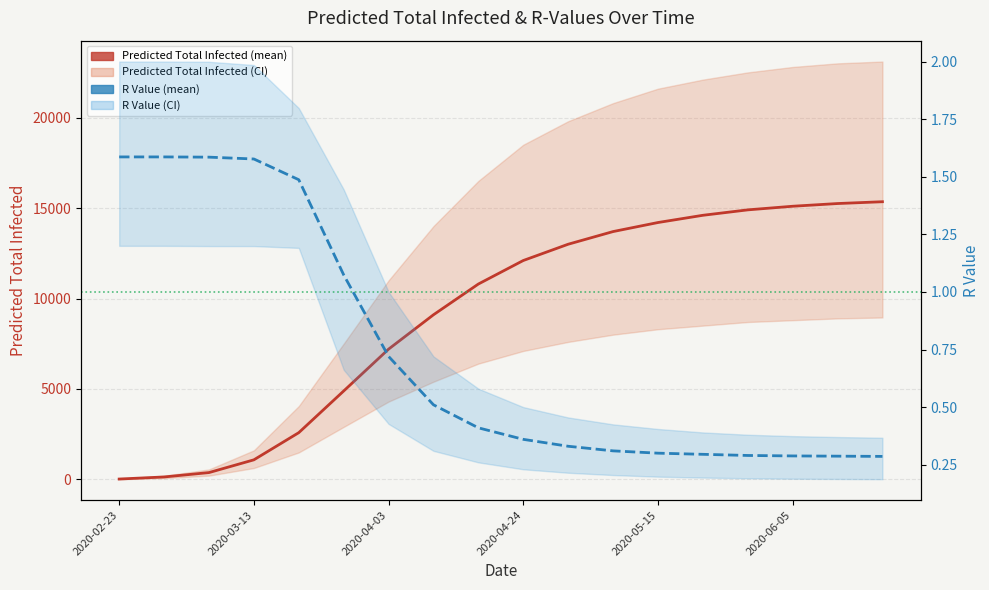

True or false: R Value (mean) has a value of 0.3 at 17.

True